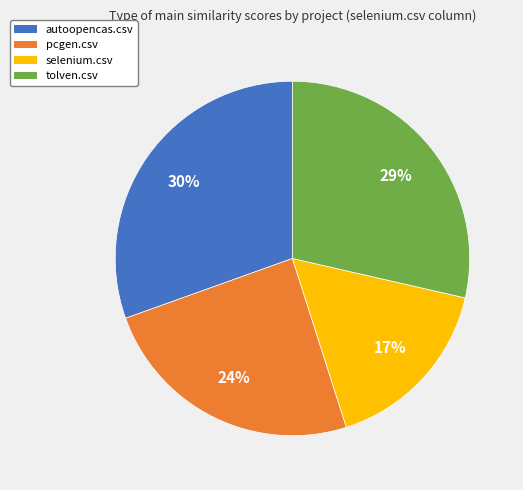

Does selenium.csv account for over 50% of the chart?

No